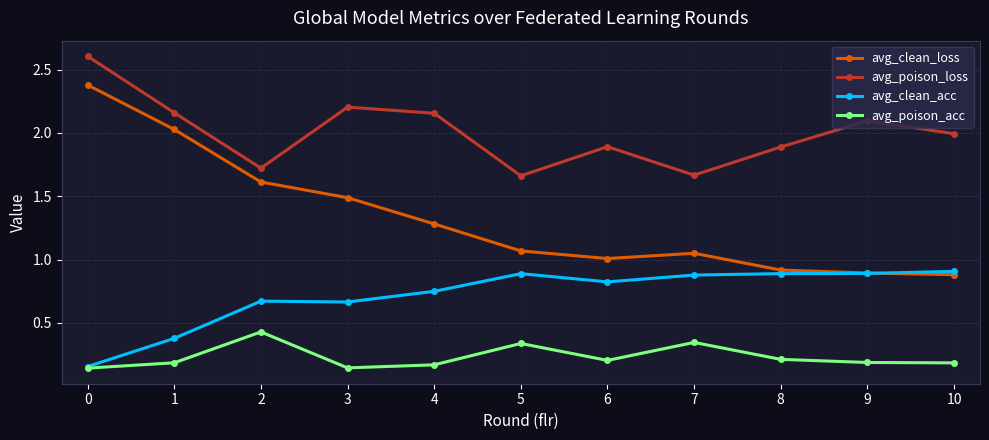

True or false: avg_poison_acc and avg_poison_loss cross at least once.

False